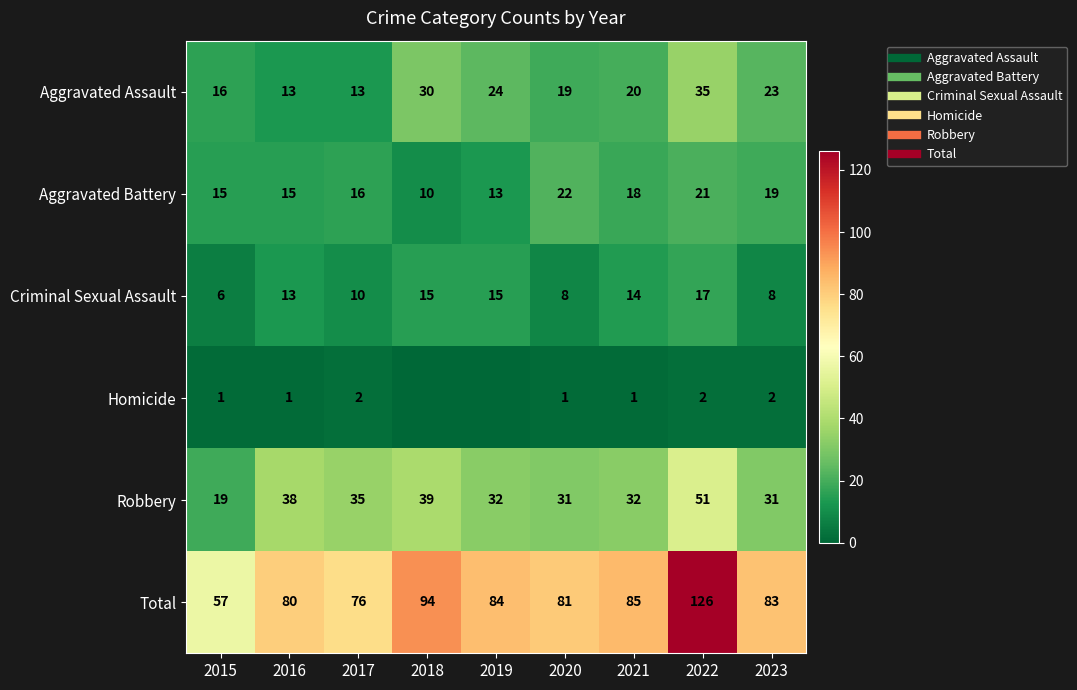

Where does the Robbery series first go above 32?

2016